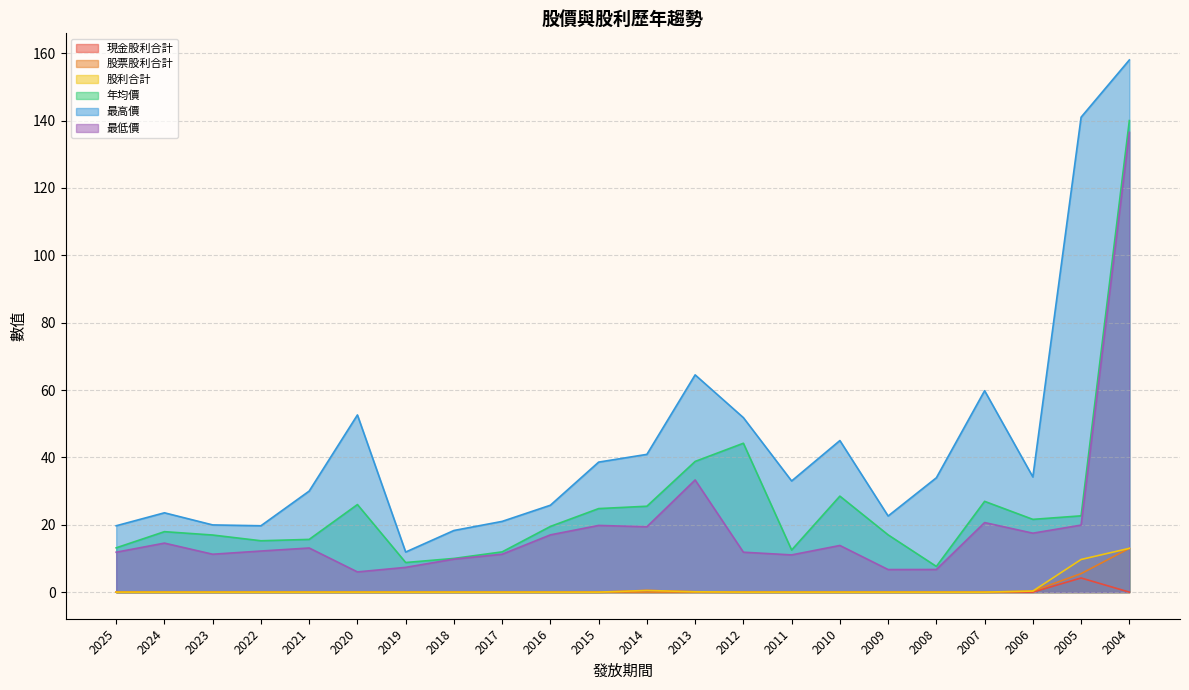

True or false: 最低價 has a value of 8.7 at 2010.

False